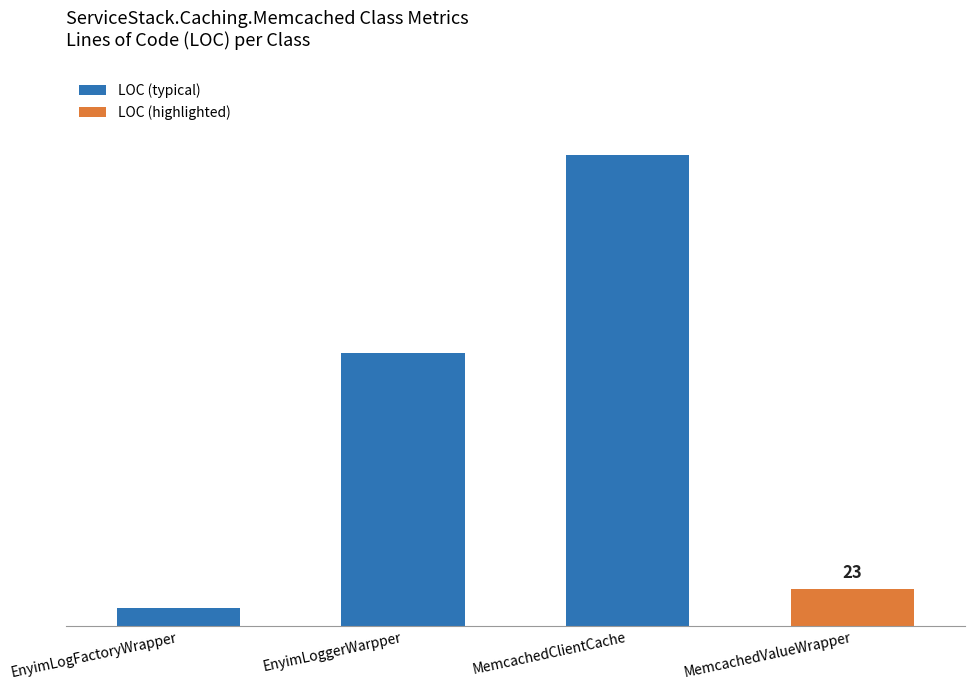

At which category does the chart reach its peak across all series?

MemcachedClientCache